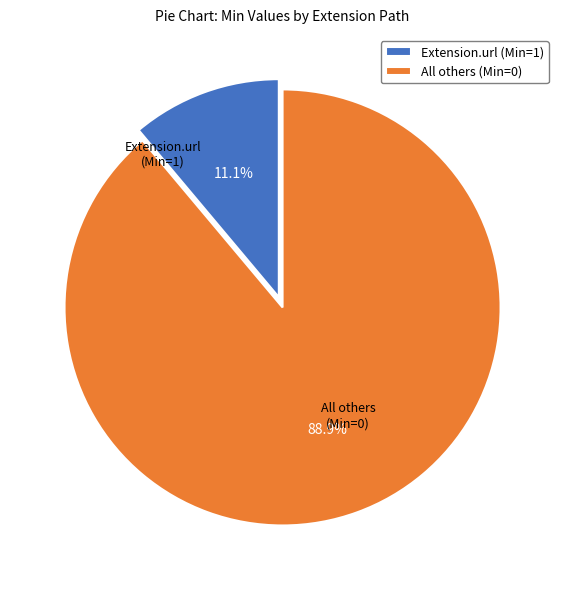

Which category accounts for the majority?

All others (Min=0)